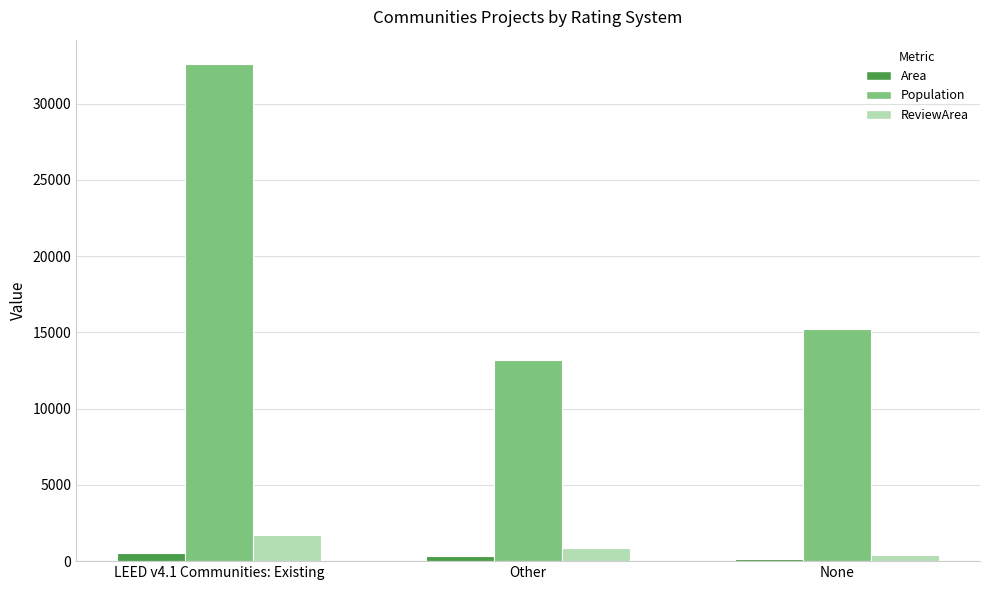

How many bars are there in total?

9